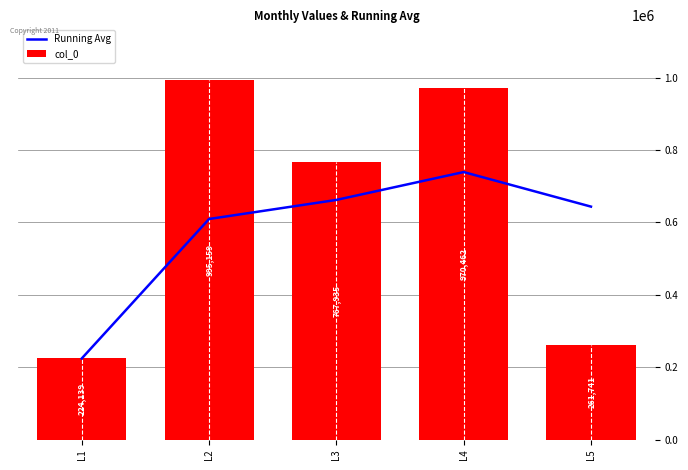

The value of col_0 at L2 is 1298582.1. True or false?

False